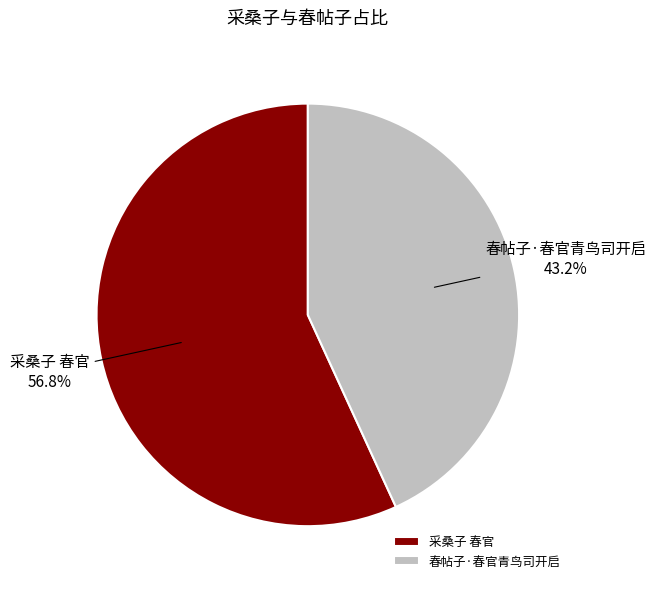

Do 采桑子 春官 and 春帖子·春官青鸟司开启 together represent more than half of the pie?

Yes